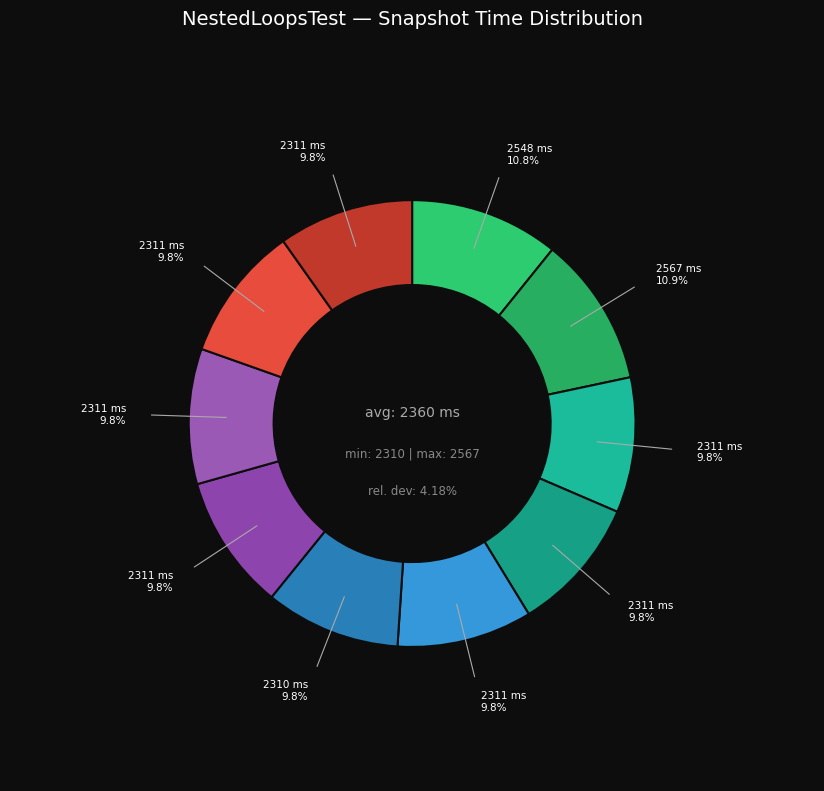

Which slice is the largest?

snapshot time 2